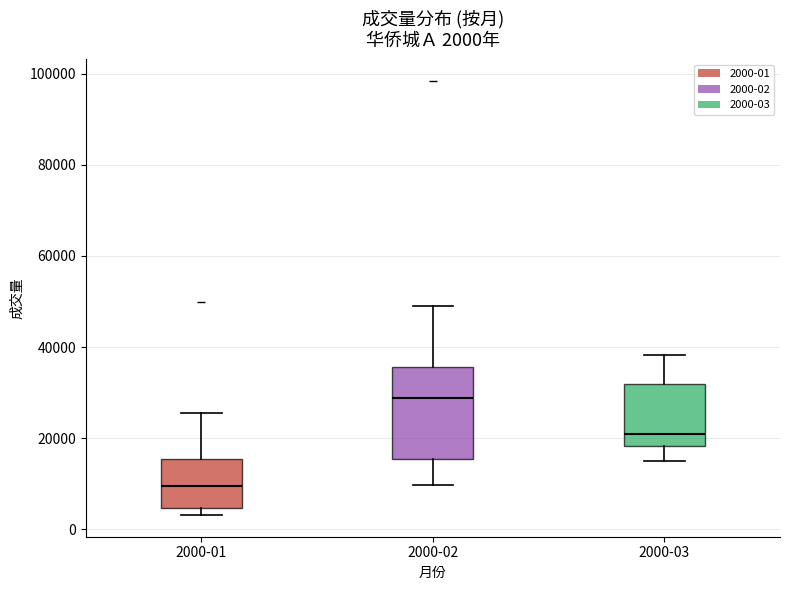

Comparing the boxes themselves (not the whiskers), which one is the tallest?

2000-02